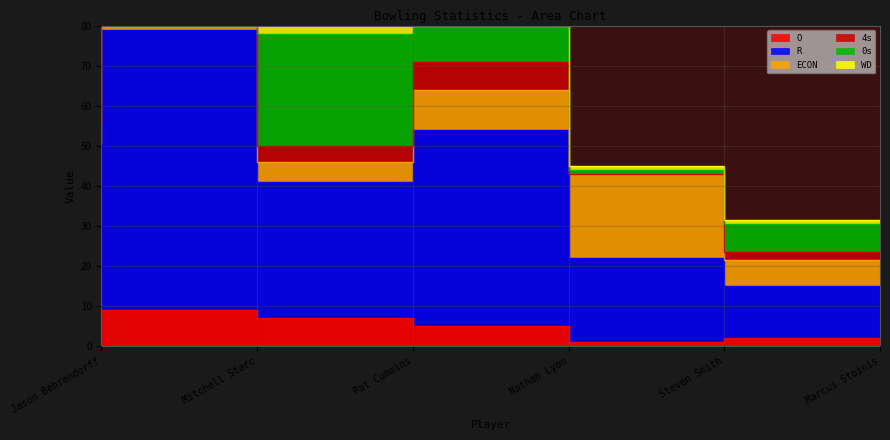

How many data points does each series have?

6